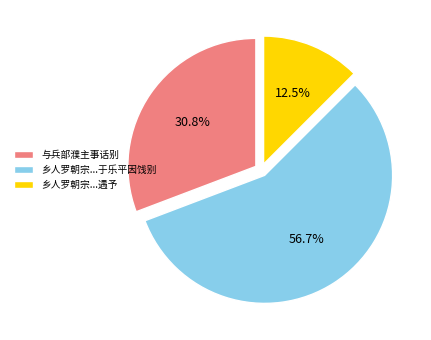

To the nearest percent, what is the average slice percentage?

33%